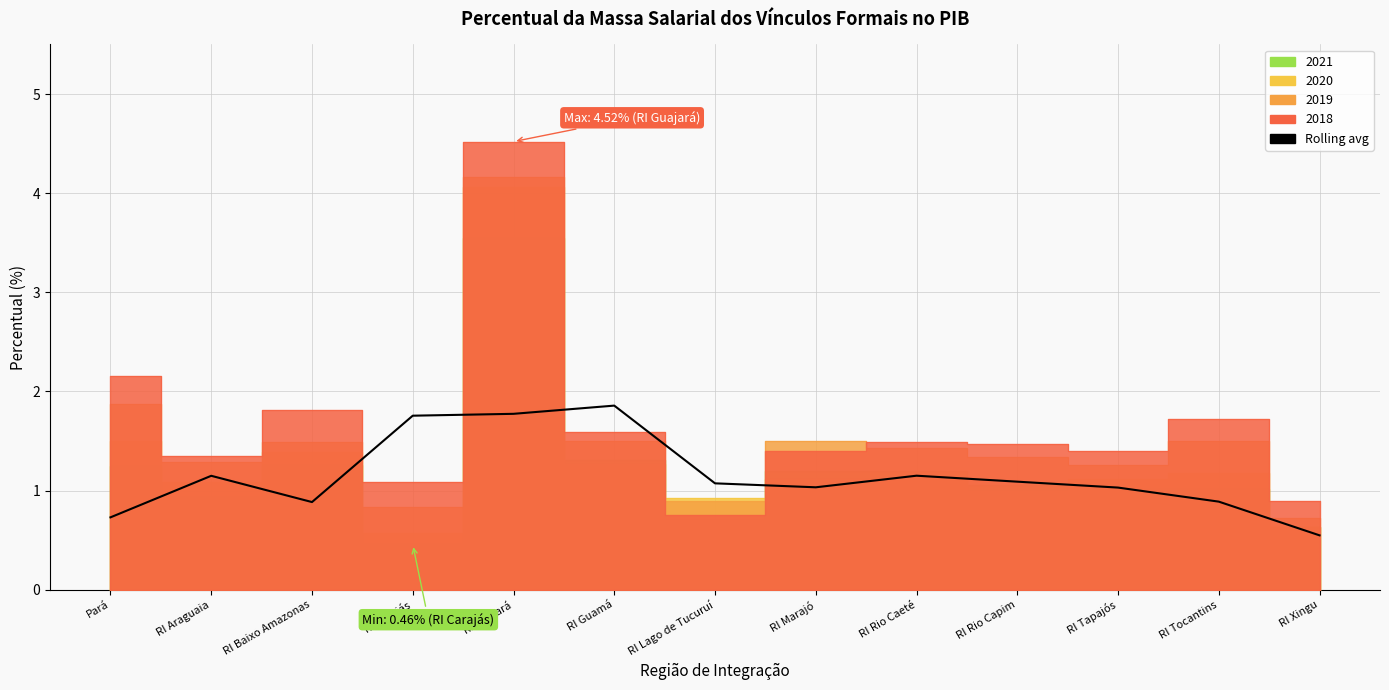

What is the label of the 13th point from the left?

RI Xingu